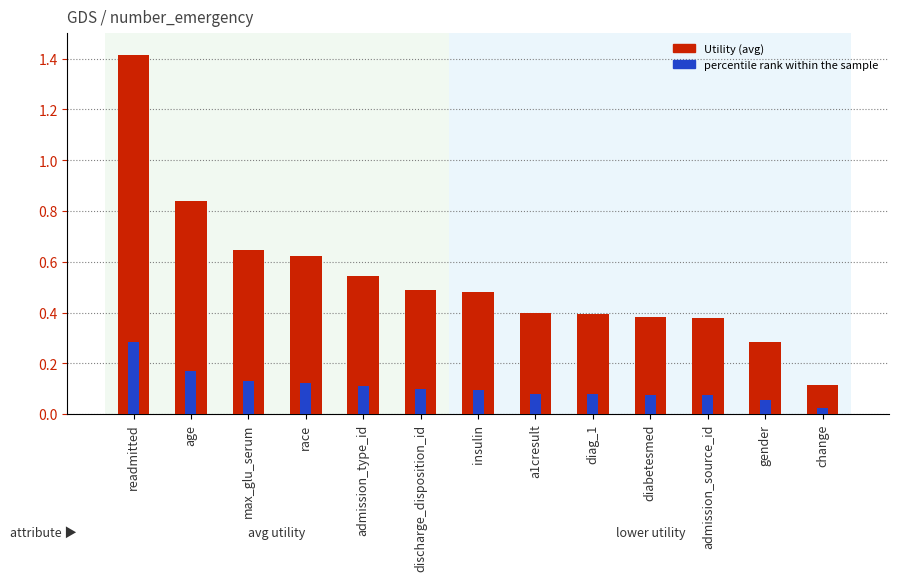

What is the difference between the second highest and second lowest values in the Utility (avg) series?

0.6